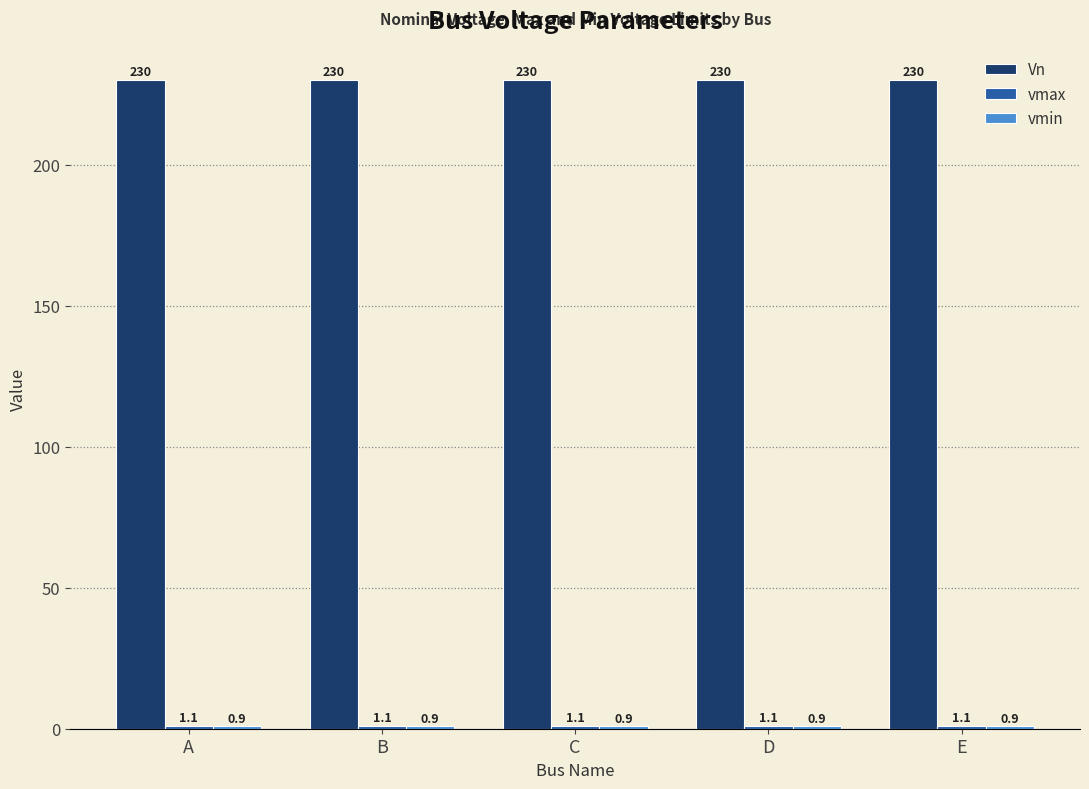

What is the greatest value displayed?

230.0